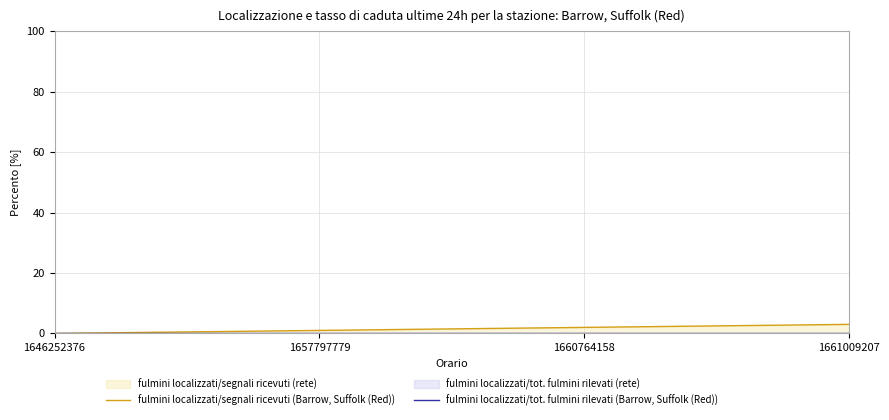

How many values in the fulmini localizzati/segnali ricevuti (Barrow, Suffolk (Red)) series exceed 2?

1